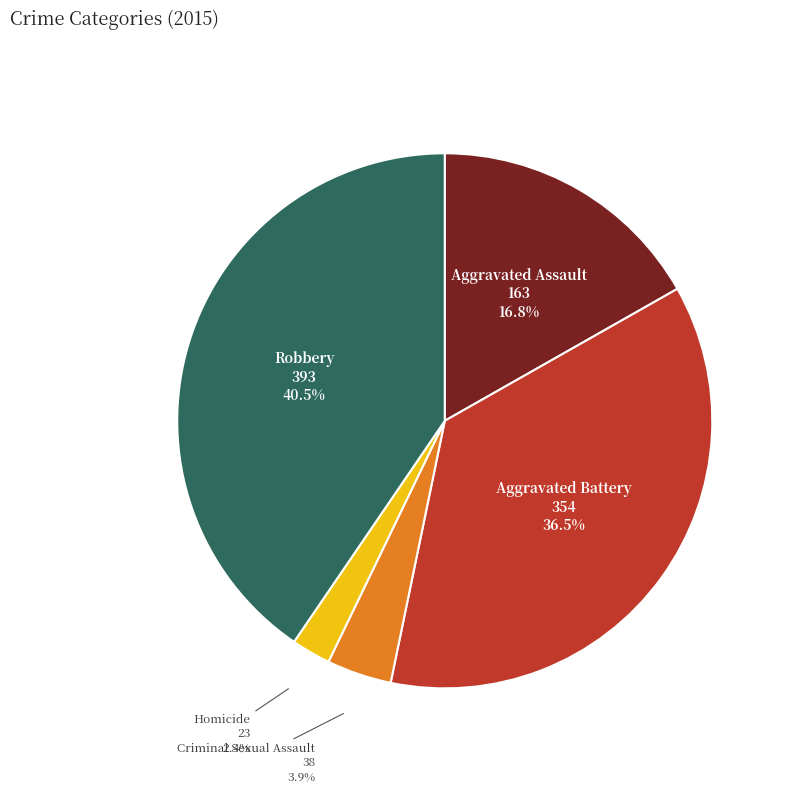

Which category has the biggest portion of the pie?

Robbery